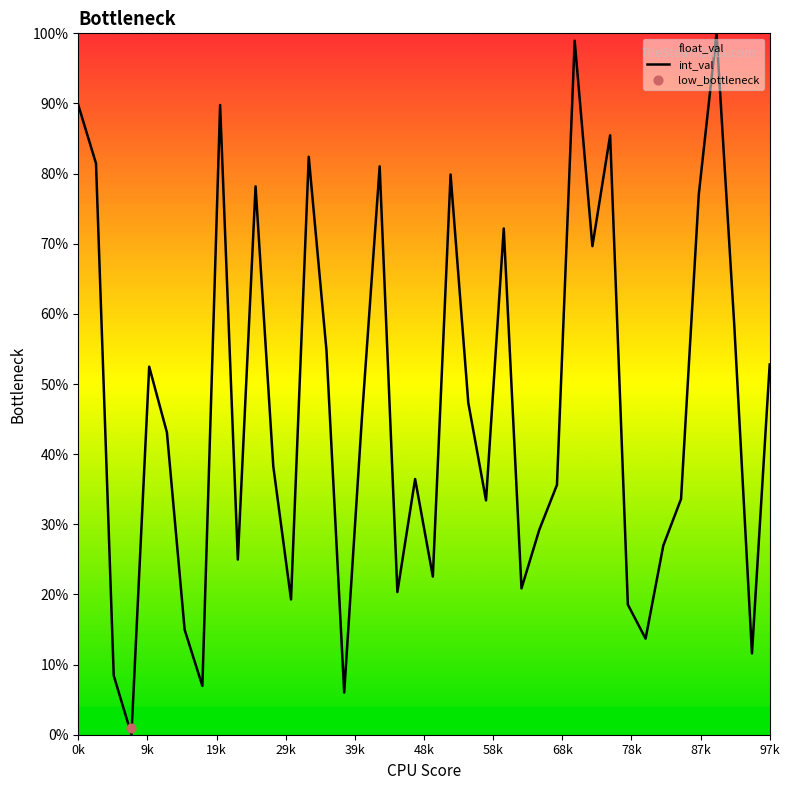

What is the change in value from 26 to 33?

-2.2